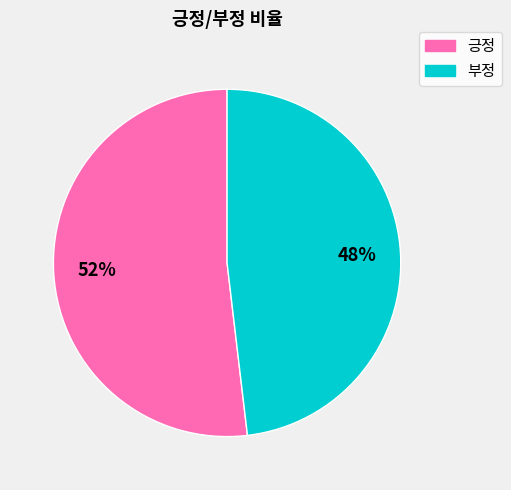

The 부정 slice represents 42% of the pie. True or false?

False